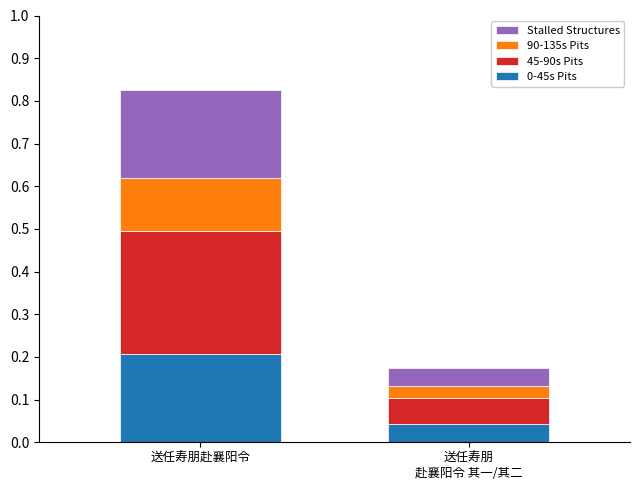

Is it true that 0-45s Pits equals 0.3 at 送任寿朋赴襄阳令?

False